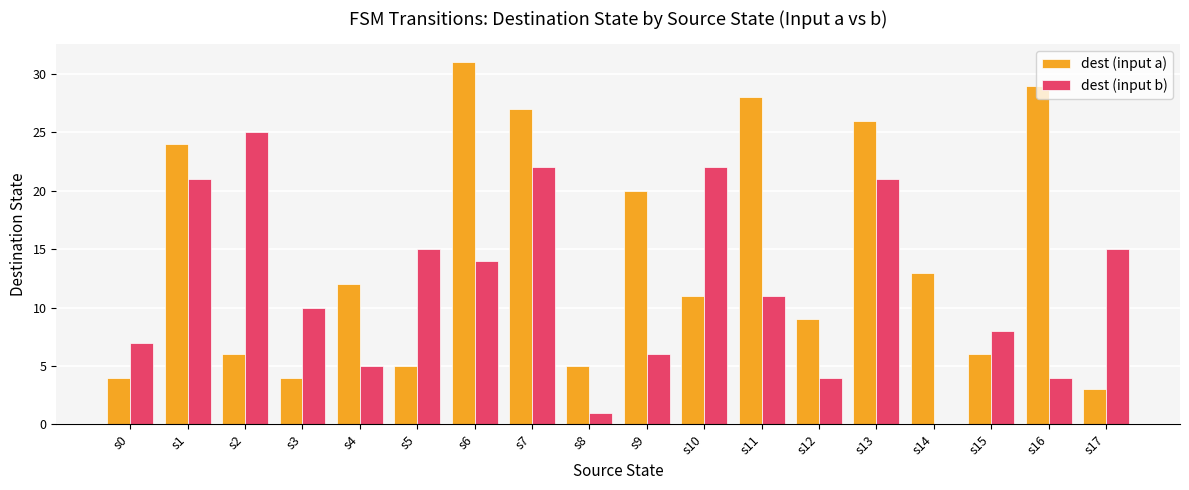

What is the average value of the dest (input b) series?

12